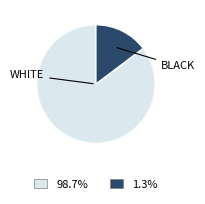

Count the number of slices in the pie.

2